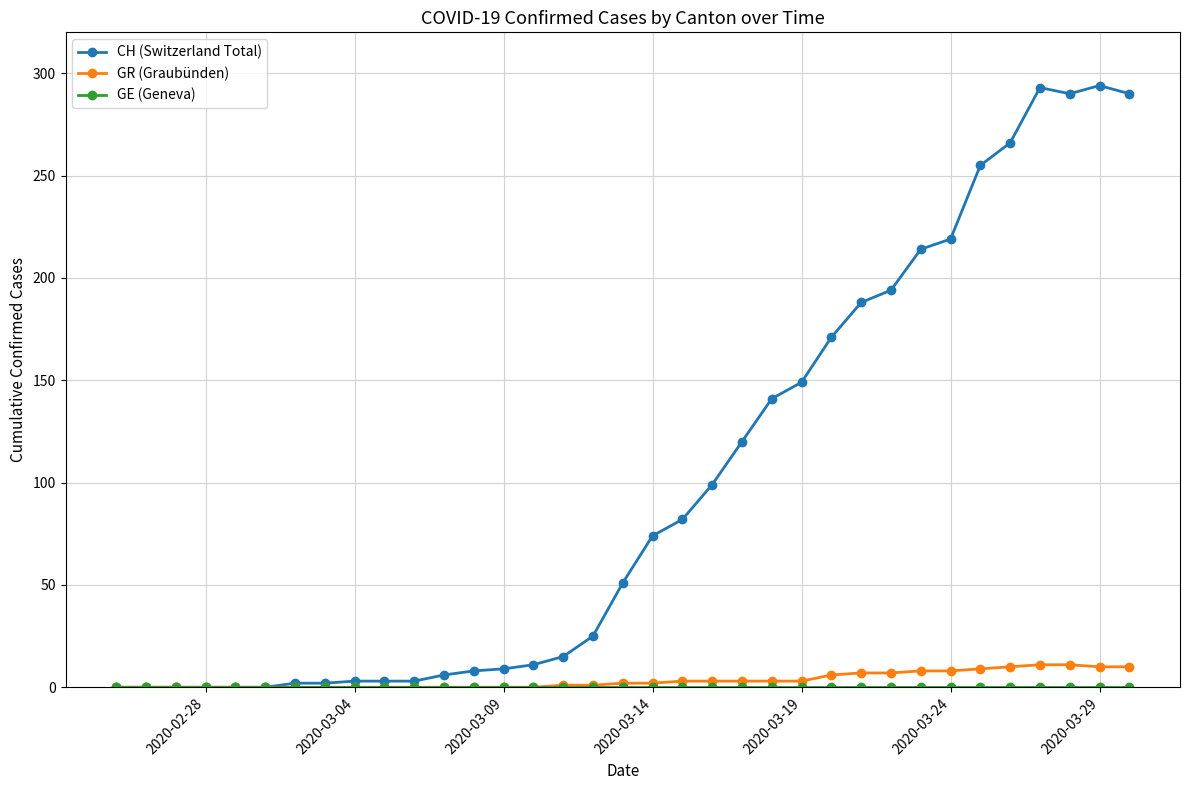

What is the greatest value displayed?

294